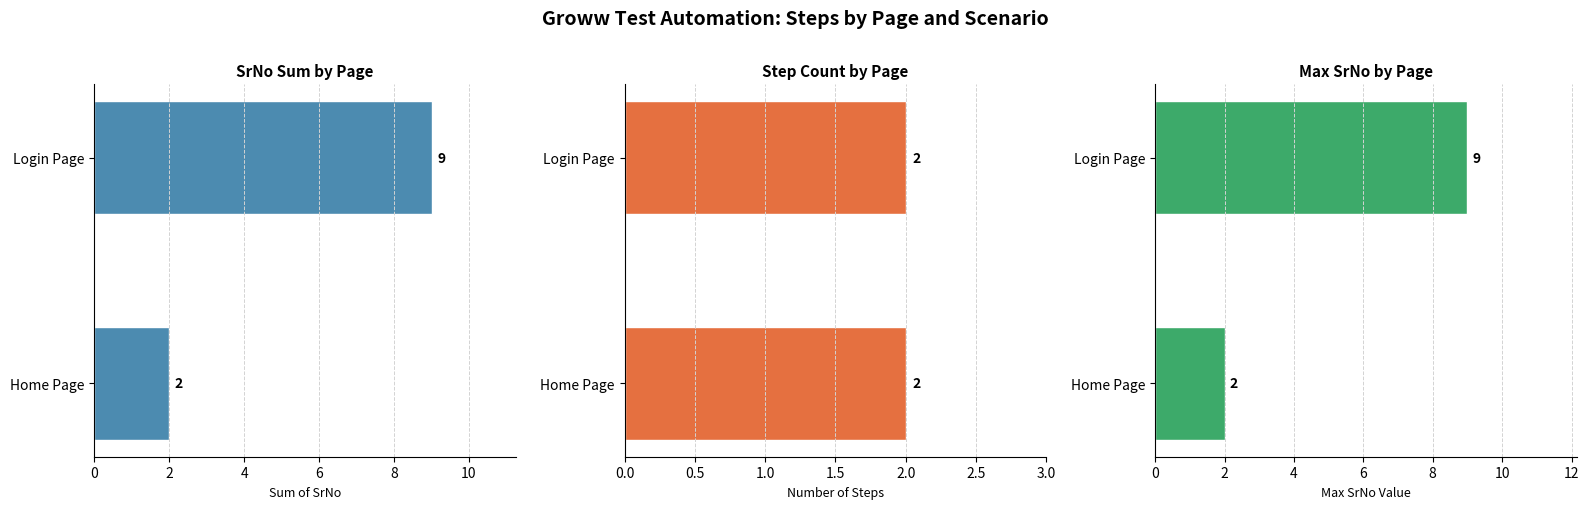

List the series in order of their peak value, highest first.

SrNo Sum, Max SrNo, Step Count